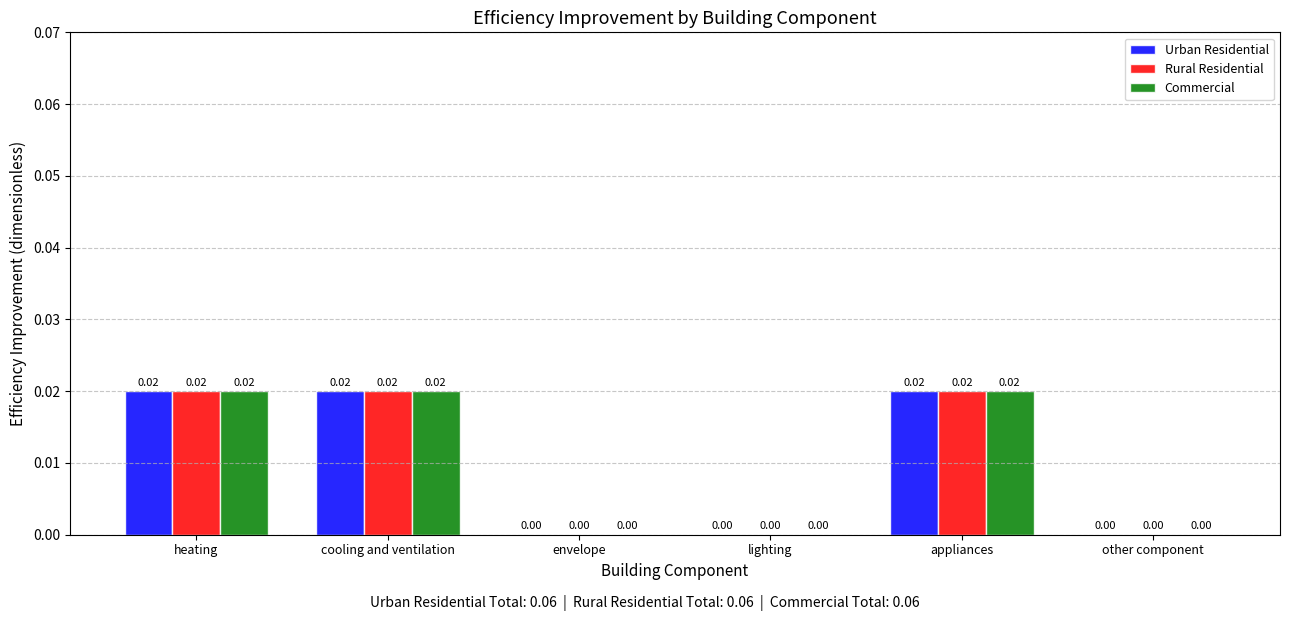

Is the value of Urban Residential at heating greater than the value of Rural Residential at envelope?

Yes